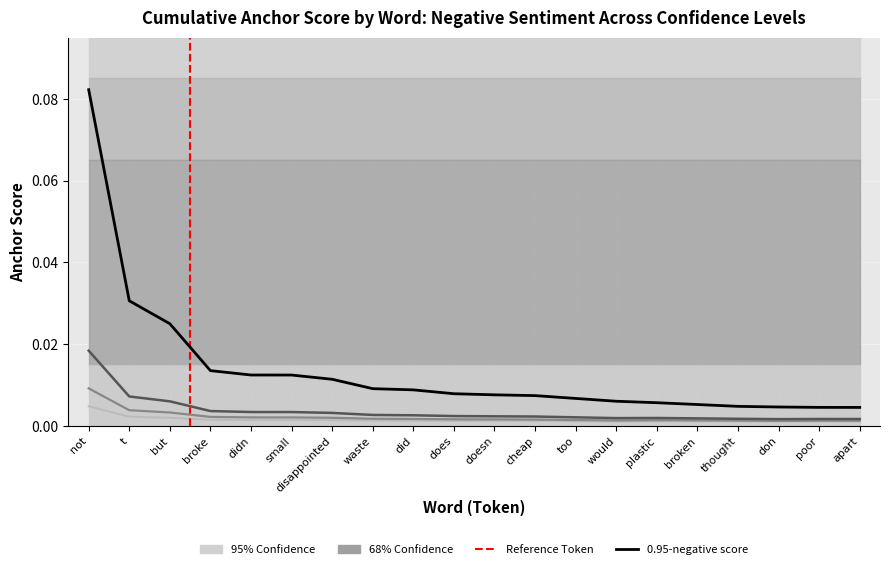

Reading right to left, extract all data points from this chart.

0.95-negative (anchor score): 0.0	0.0	0.0	0.0	0.0	0.0	0.0	0.0	0.0	0.0	0.0	0.0	0.0	0.0	0.0	0.0	0.0	0.0	0.0	0.1
0.8-negative (anchor score): 0.0	0.0	0.0	0.0	0.0	0.0	0.0	0.0	0.0	0.0	0.0	0.0	0.0	0.0	0.0	0.0	0.0	0.0	0.0	0.0
0.65-negative (anchor score): 0.0	0.0	0.0	0.0	0.0	0.0	0.0	0.0	0.0	0.0	0.0	0.0	0.0	0.0	0.0	0.0	0.0	0.0	0.0	0.0
0.5-negative (anchor score): 0.0	0.0	0.0	0.0	0.0	0.0	0.0	0.0	0.0	0.0	0.0	0.0	0.0	0.0	0.0	0.0	0.0	0.0	0.0	0.0